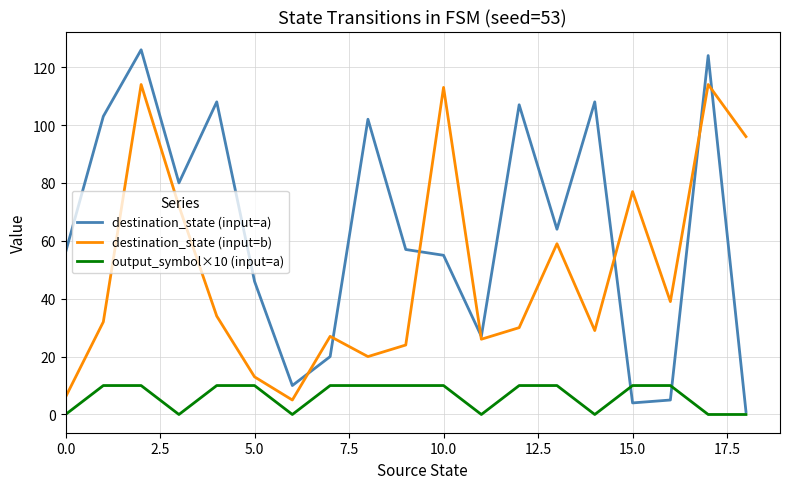

Which series has the widest spread of values?

destination_state (input=a)